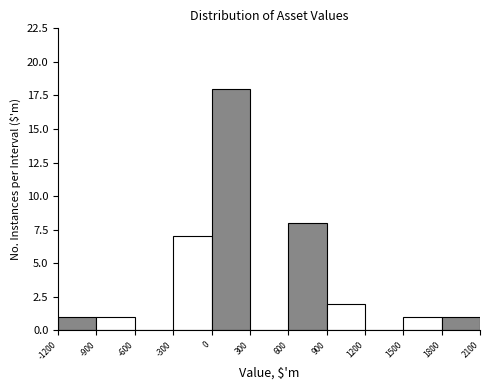

What is the height of the bar covering 0 to 300 on the x-axis? The values are not printed on the chart, so give them approximately, as read against the axis.

18